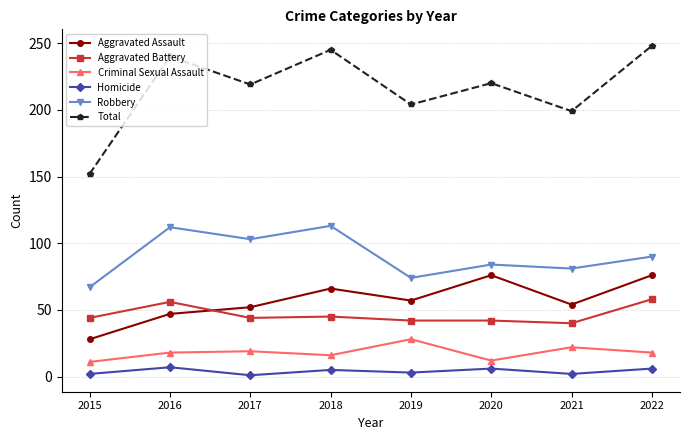

What is the spread (max minus min) of values at 2018?

240